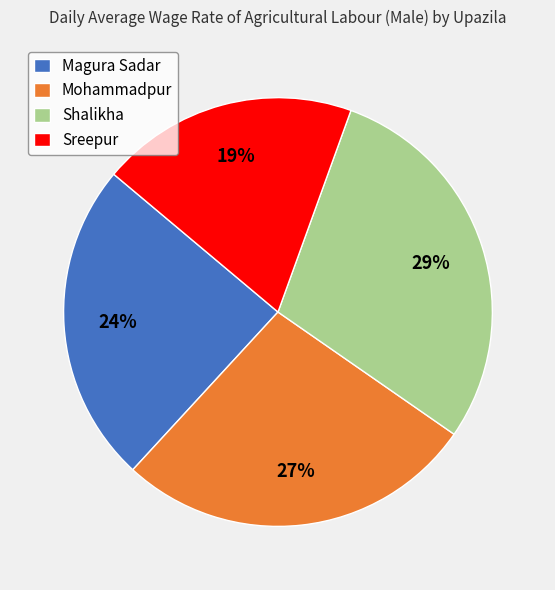

To the nearest percent, what is the average slice percentage?

25%